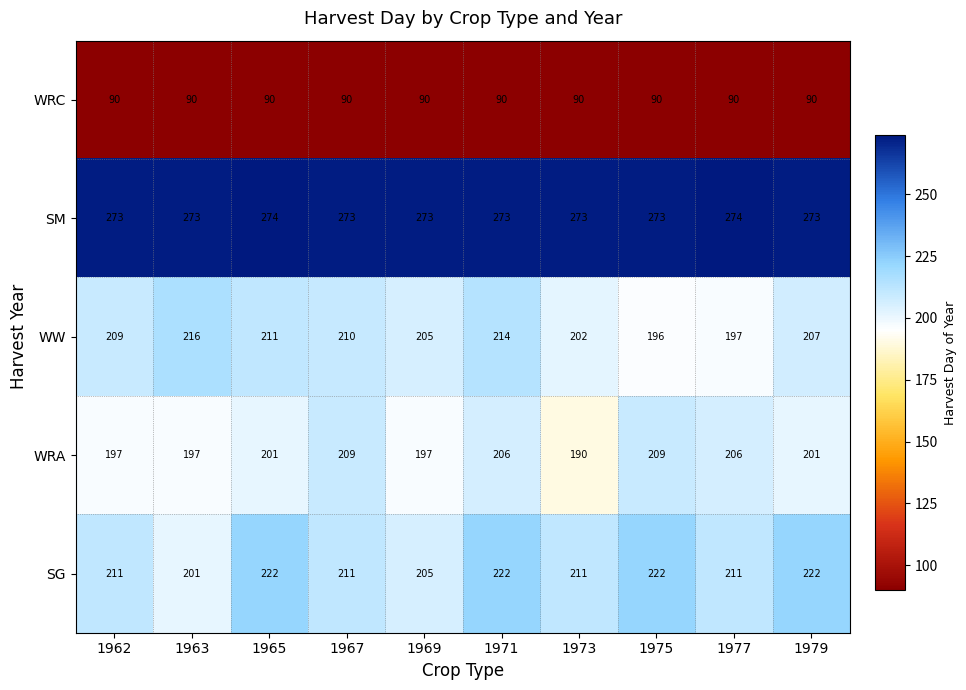

What is the minimum value shown in the chart?

90